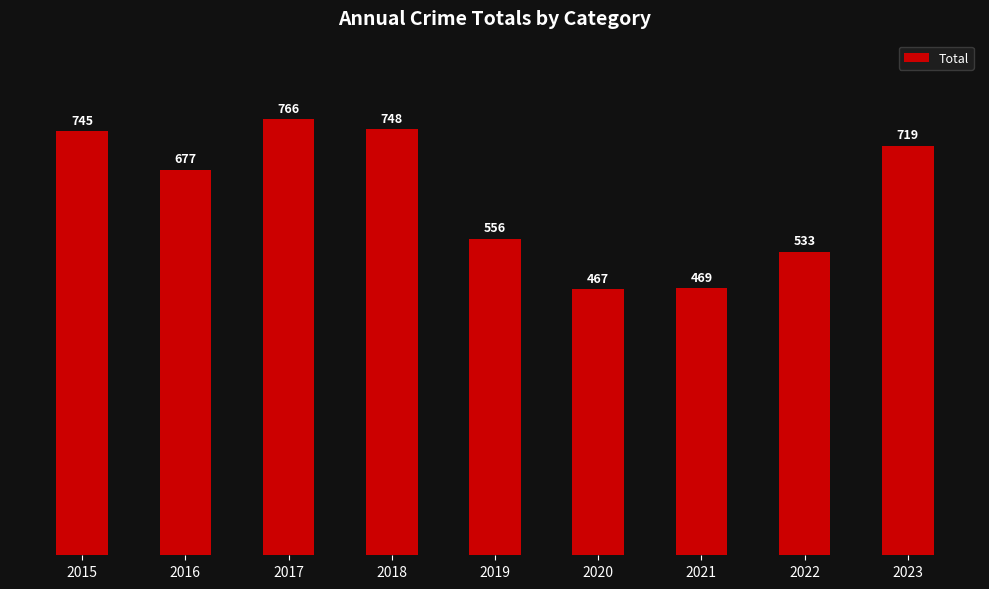

Where is the data nearest to the value 616?

2019